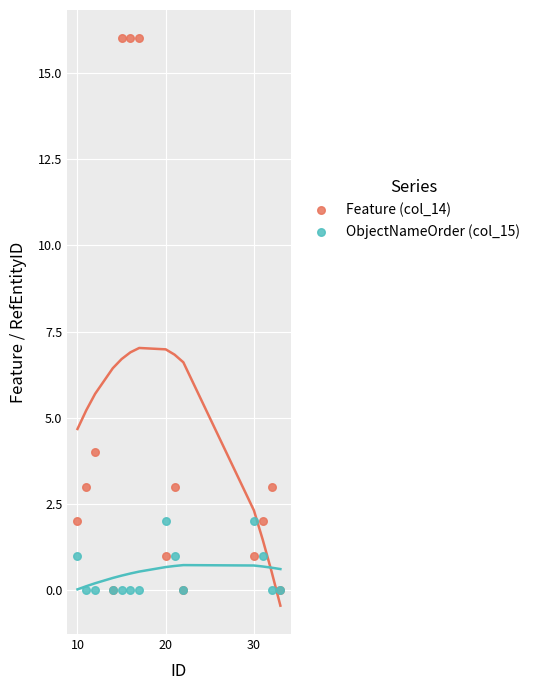

Across all series, what Y value is closest to 8?

4